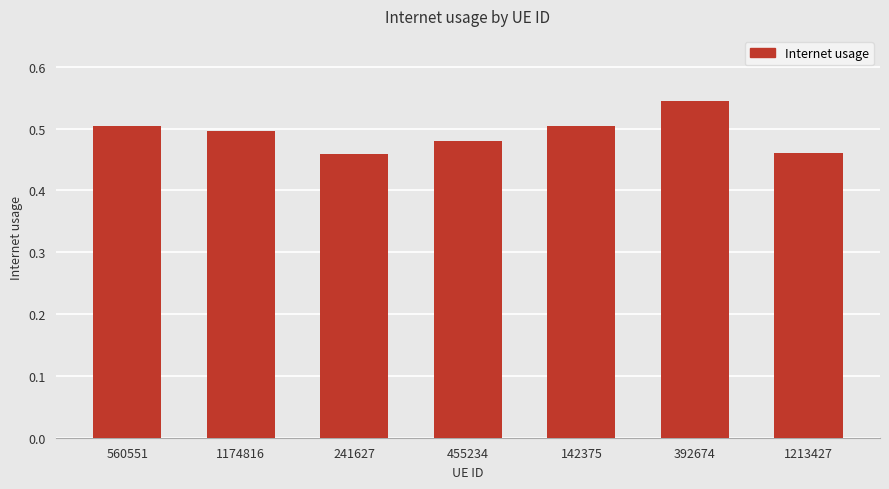

Is it true that the value at 142375 is 0.3?

False